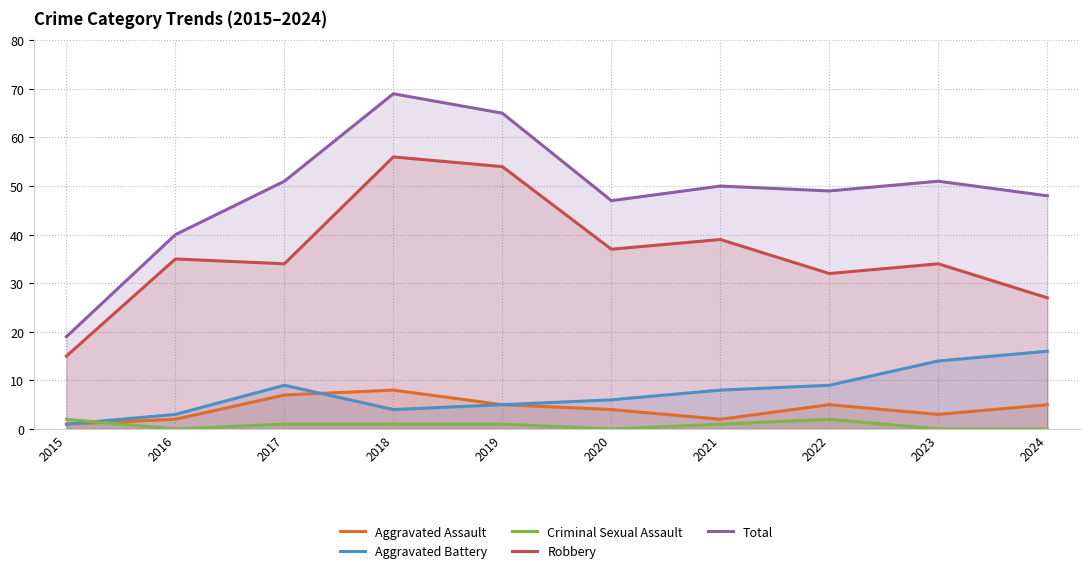

Which series has the widest spread of values?

Total